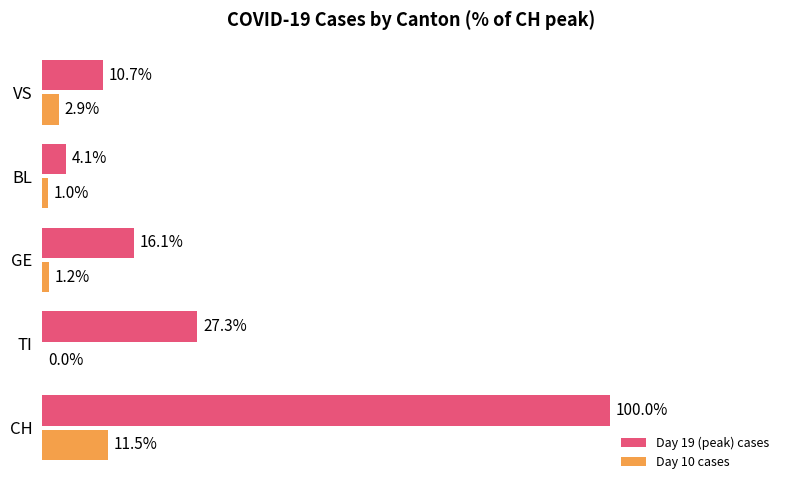

Which series changed the most between TI and GE?

Day 19 (peak) cases